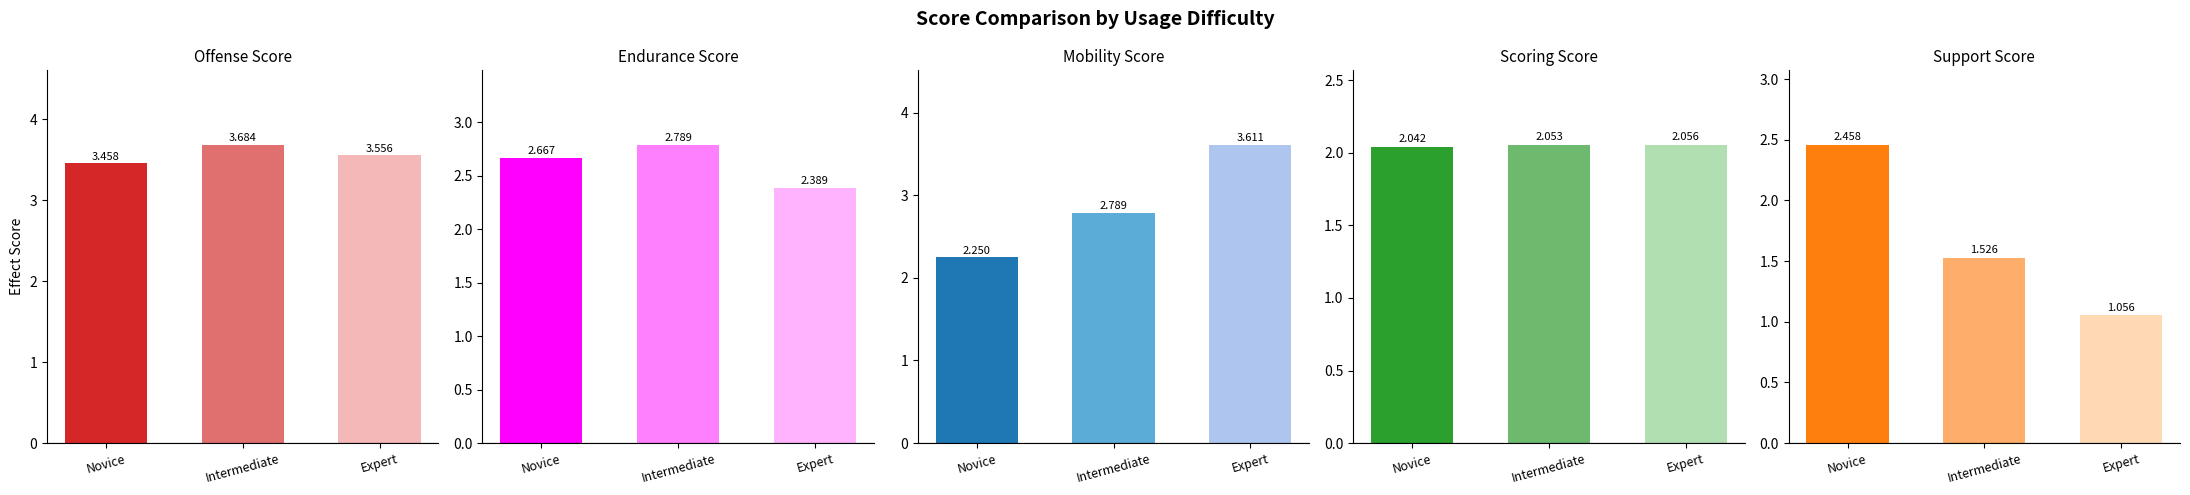

What position from the right is Expert?

1